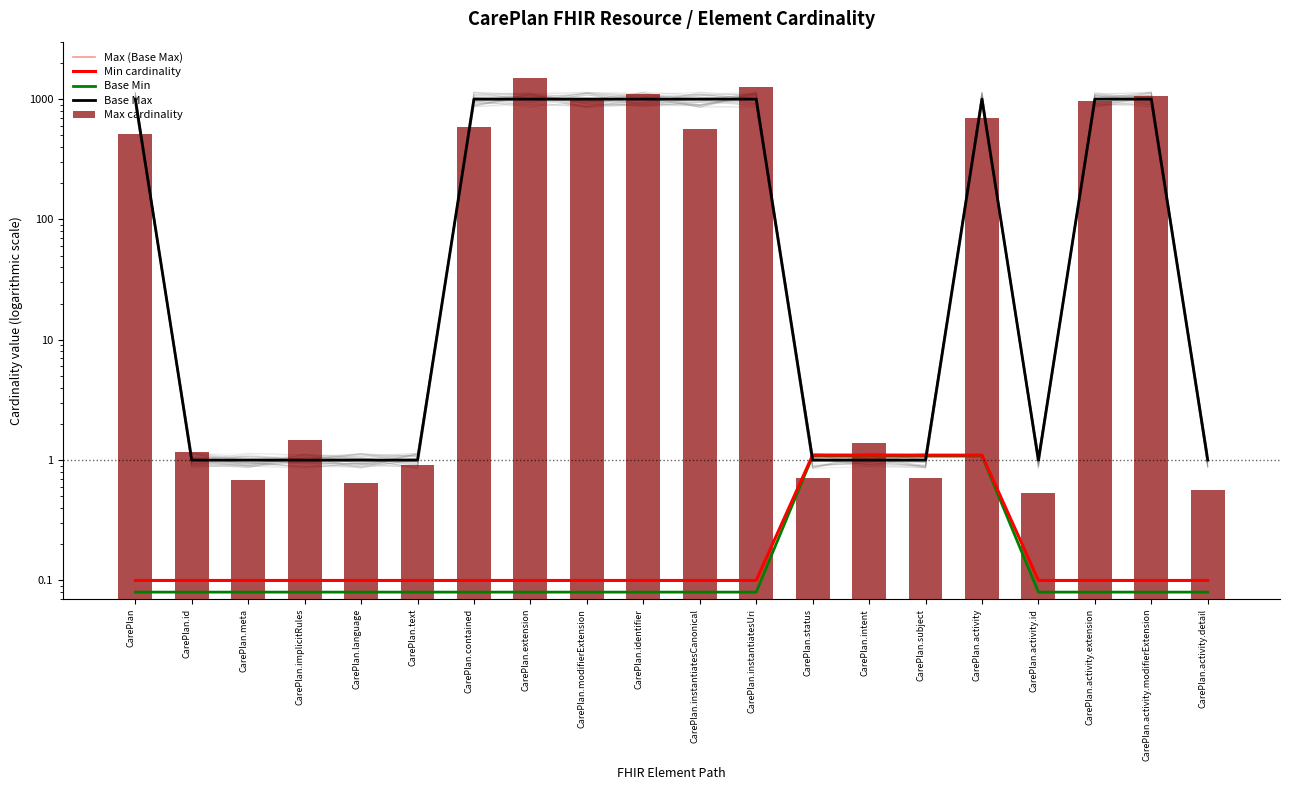

What is the label of the 11th bar from the left?

CarePlan.instantiatesCanonical